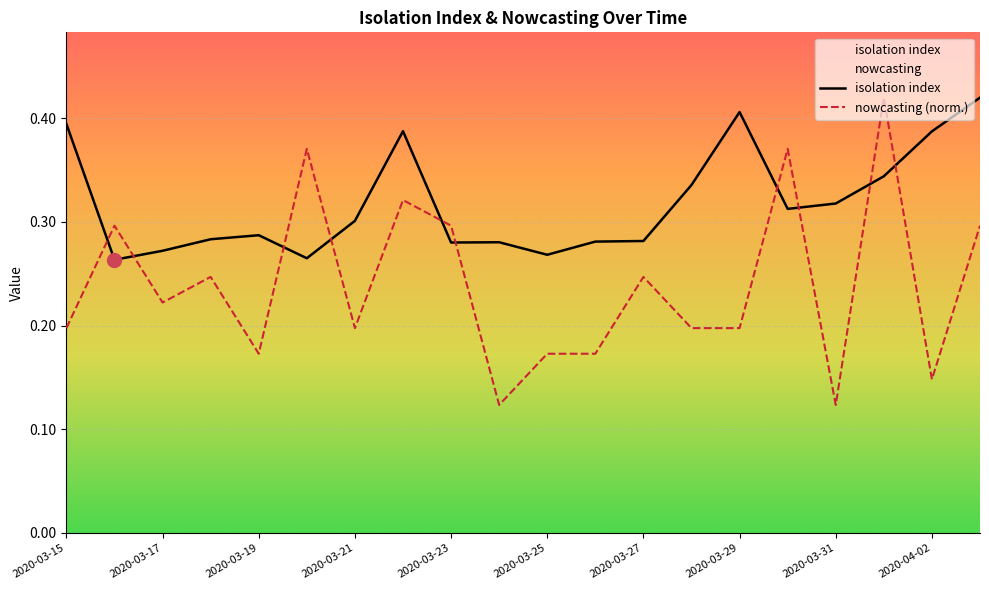

What is the difference between the second highest and minimum values in the isolation index series?

0.1